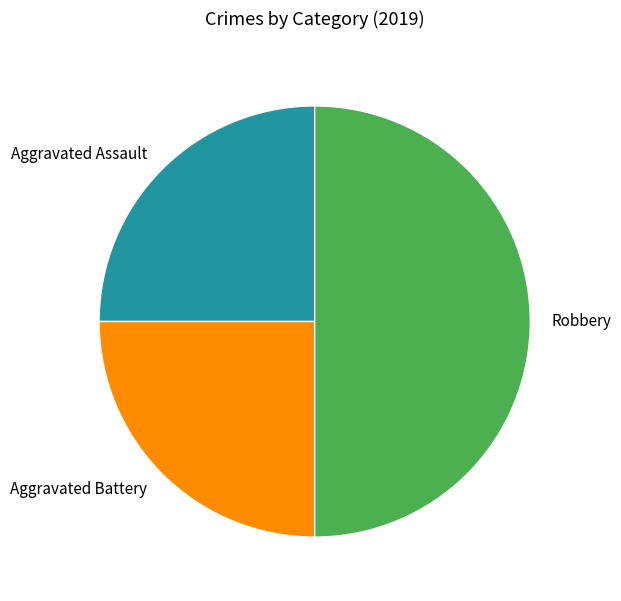

Approximately how many times larger is the value at Aggravated Battery compared to Aggravated Assault?

1.0